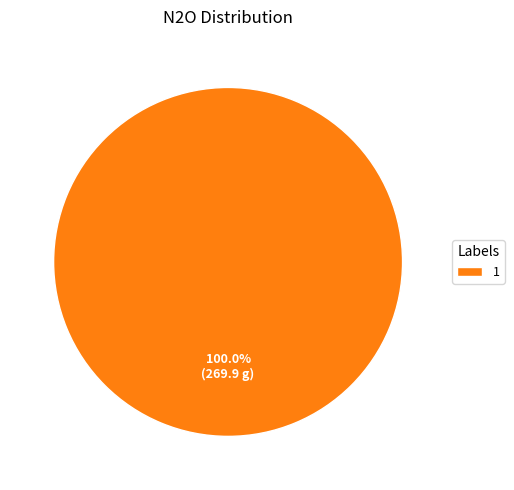

What is the majority slice?

1